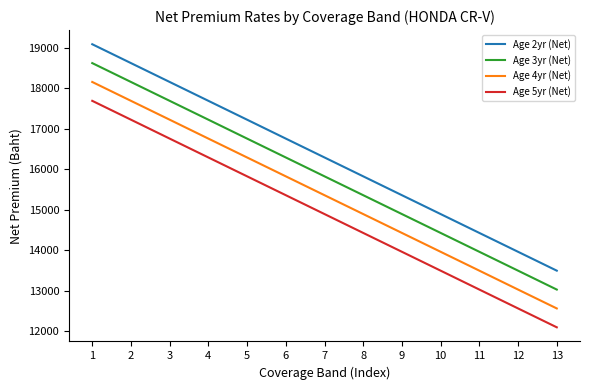

What is the spread (max minus min) of values at 11?

1396.9